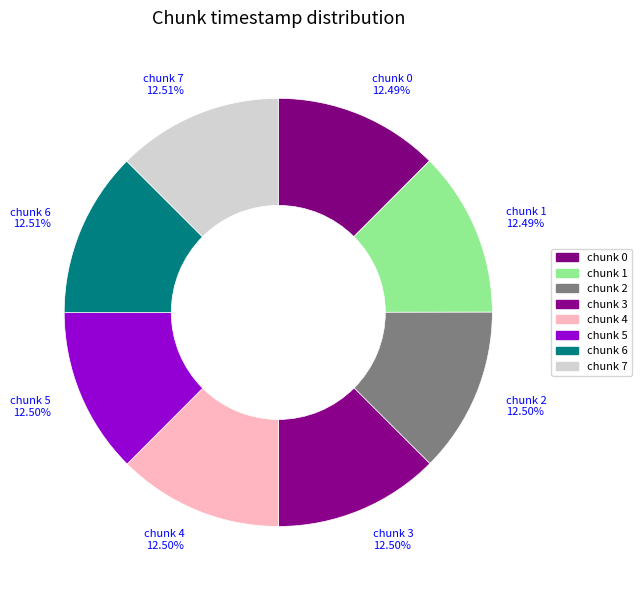

What percentage is the chunk 1 slice, to the nearest percent?

12%